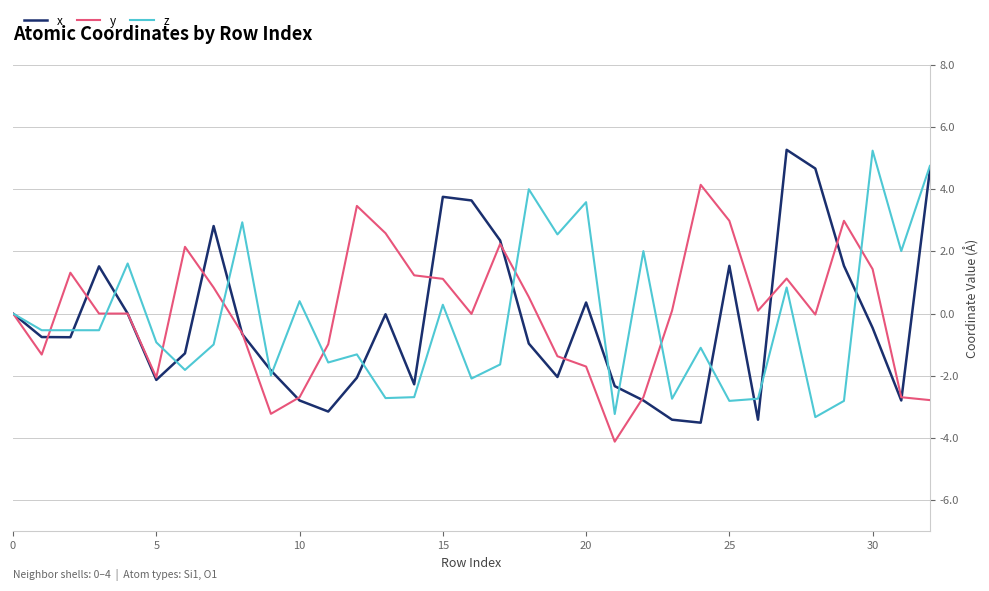

What is the minimum value shown in the chart?

-4.1